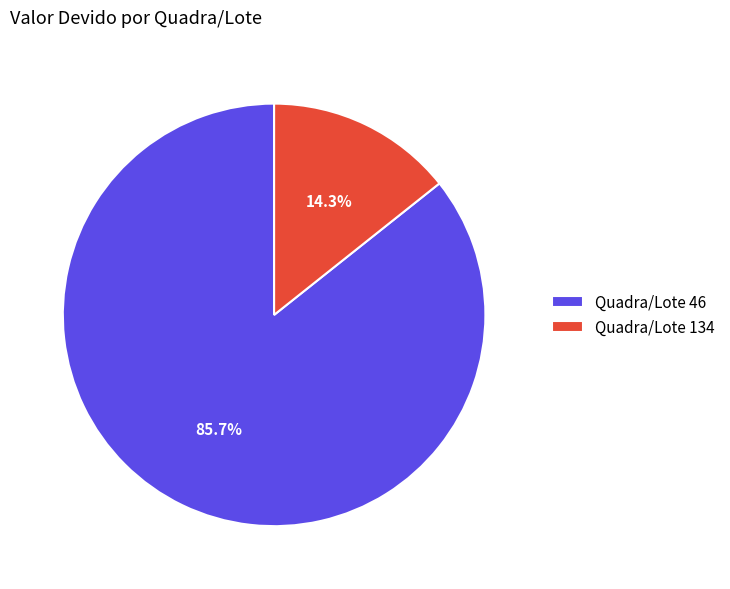

Rank the categories by value from lowest to highest.

Quadra/Lote 134, Quadra/Lote 46